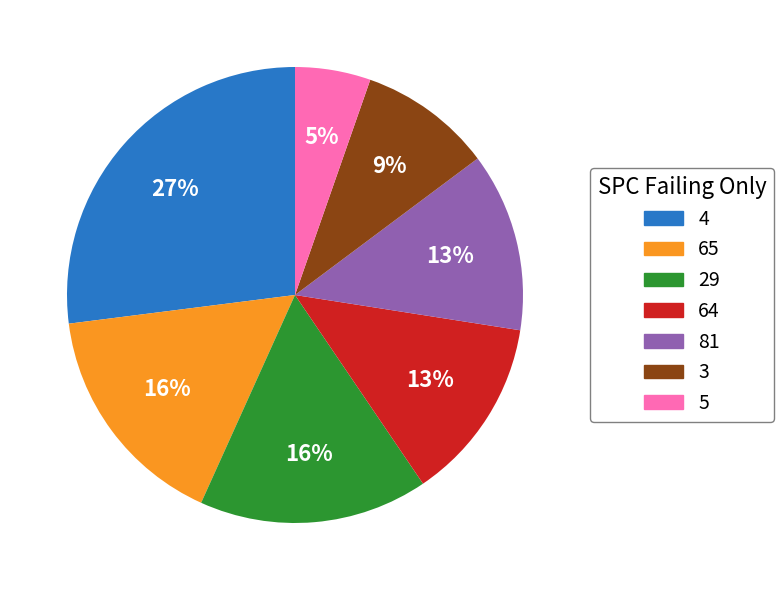

To the nearest percent, what is the average slice percentage?

14%